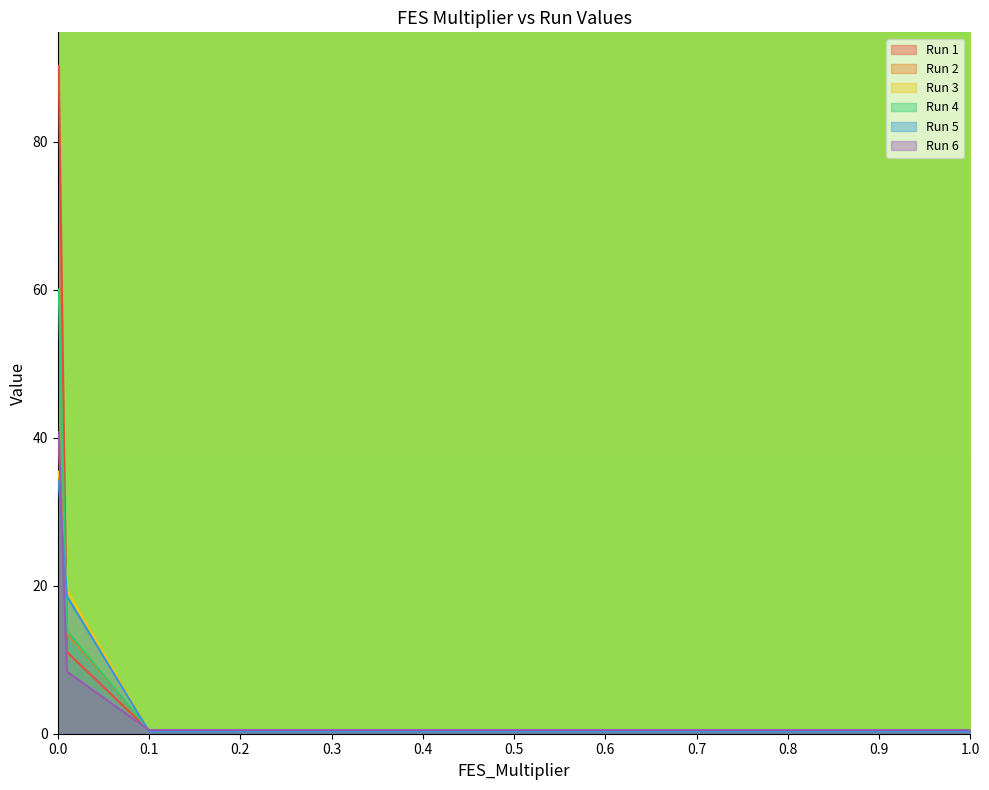

Reading left to right, what are all the values shown in this chart?

Run 1: 0=90.3	0.001=90.3	0.01=11.1	0.1=0.4	0.2=0.4	0.3=0.4	0.4=0.4	0.5=0.4	0.6=0.4	0.7=0.4	0.8=0.4	0.9=0.4	1=0.4
Run 2: 0=39.9	0.001=39.9	0.01=13.6	0.1=0.5	0.2=0.5	0.3=0.5	0.4=0.5	0.5=0.5	0.6=0.5	0.7=0.5	0.8=0.5	0.9=0.5	1=0.5
Run 3: 0=35.5	0.001=35.5	0.01=19.4	0.1=0.4	0.2=0.4	0.3=0.4	0.4=0.4	0.5=0.4	0.6=0.4	0.7=0.4	0.8=0.4	0.9=0.4	1=0.4
Run 4: 0=60.1	0.001=60.1	0.01=13.9	0.1=0.5	0.2=0.5	0.3=0.5	0.4=0.5	0.5=0.5	0.6=0.5	0.7=0.5	0.8=0.5	0.9=0.5	1=0.5
Run 5: 0=34.0	0.001=34.0	0.01=18.6	0.1=0.3	0.2=0.3	0.3=0.3	0.4=0.3	0.5=0.3	0.6=0.3	0.7=0.3	0.8=0.3	0.9=0.3	1=0.3
Run 6: 0=40.8	0.001=40.8	0.01=8.4	0.1=0.5	0.2=0.5	0.3=0.5	0.4=0.5	0.5=0.5	0.6=0.5	0.7=0.5	0.8=0.5	0.9=0.5	1=0.5